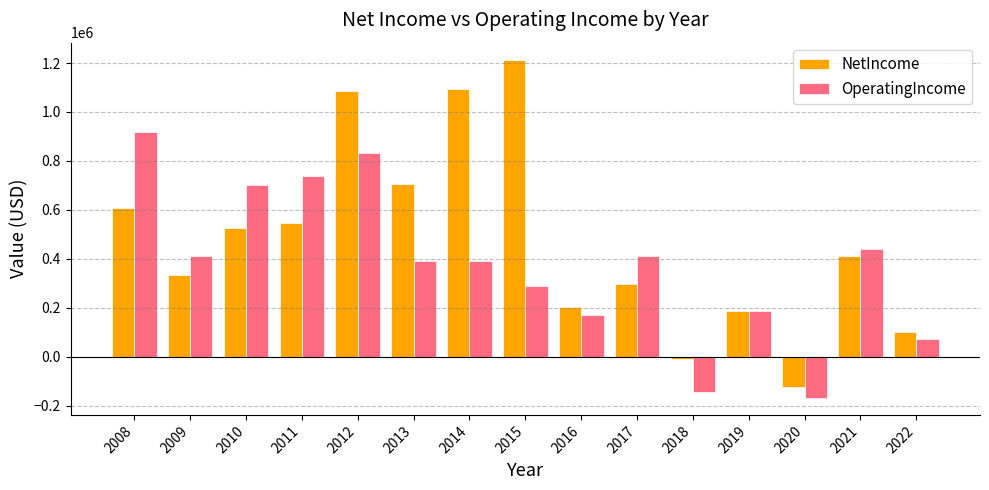

List the series in order of their overall mean, highest first.

NetIncome, OperatingIncome